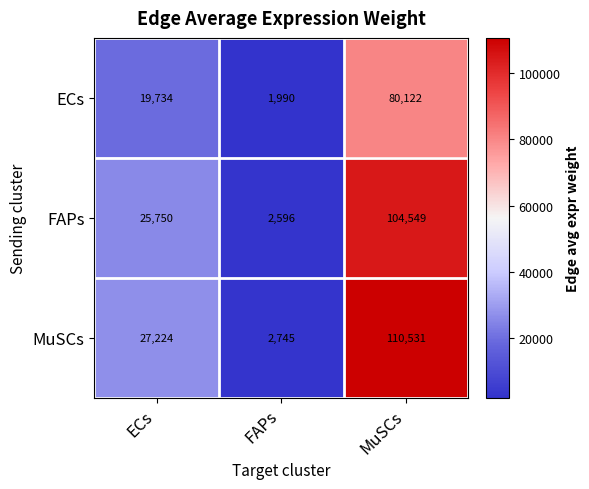

List the labels in order of ECs value, largest first.

MuSCs, ECs, FAPs